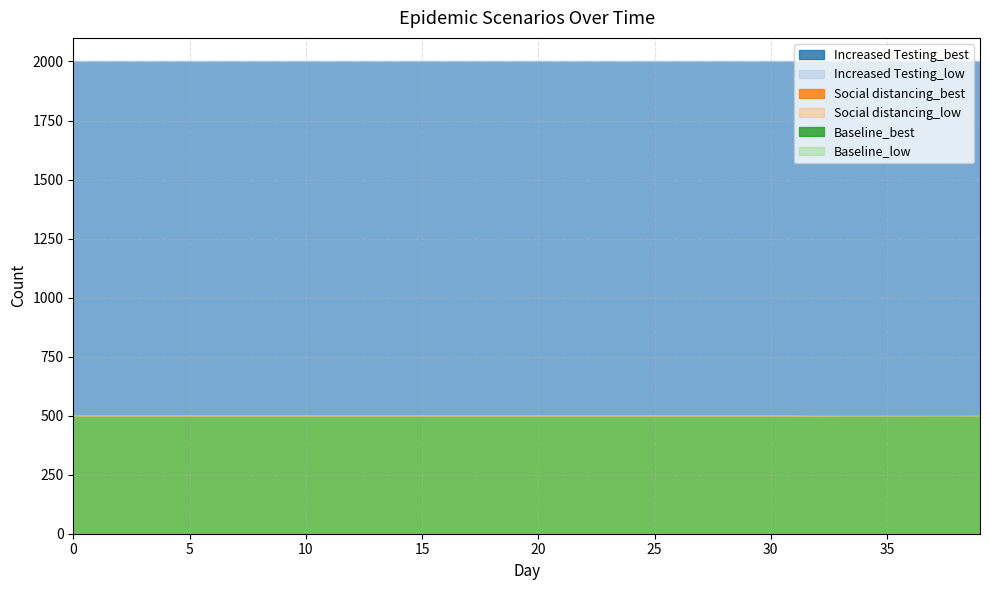

Is it true that Social distancing_low equals 500.0 at 8?

True